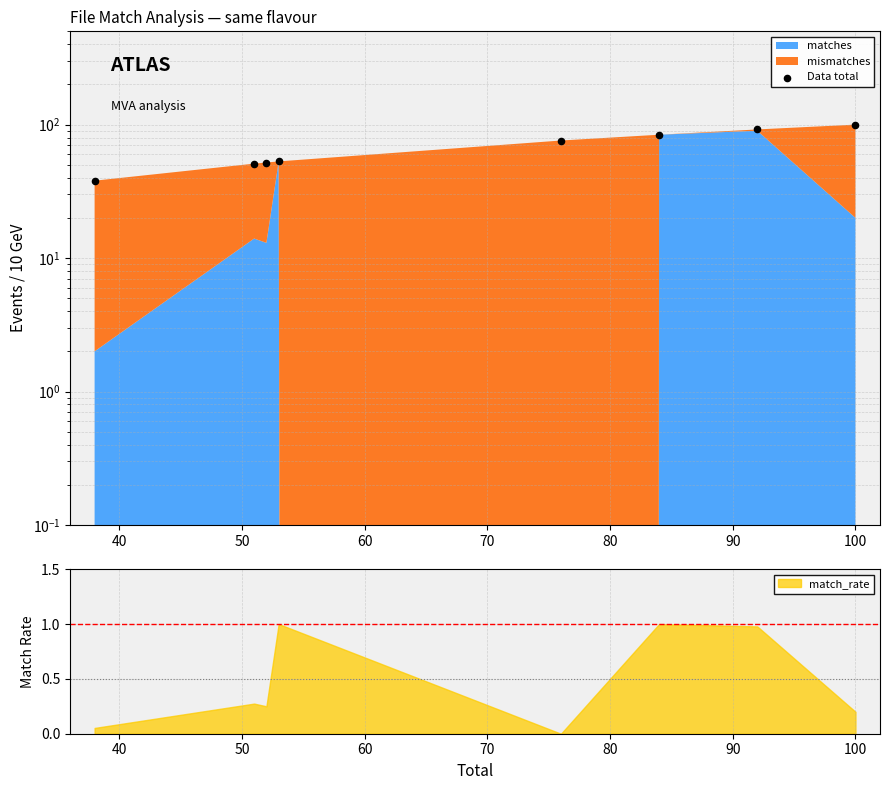

What is the change in value from 40 to 70?

+25